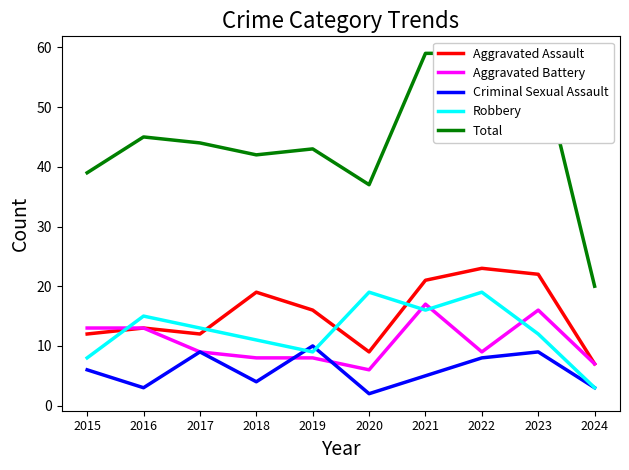

True or false: Criminal Sexual Assault and Aggravated Assault intersect in this chart.

False